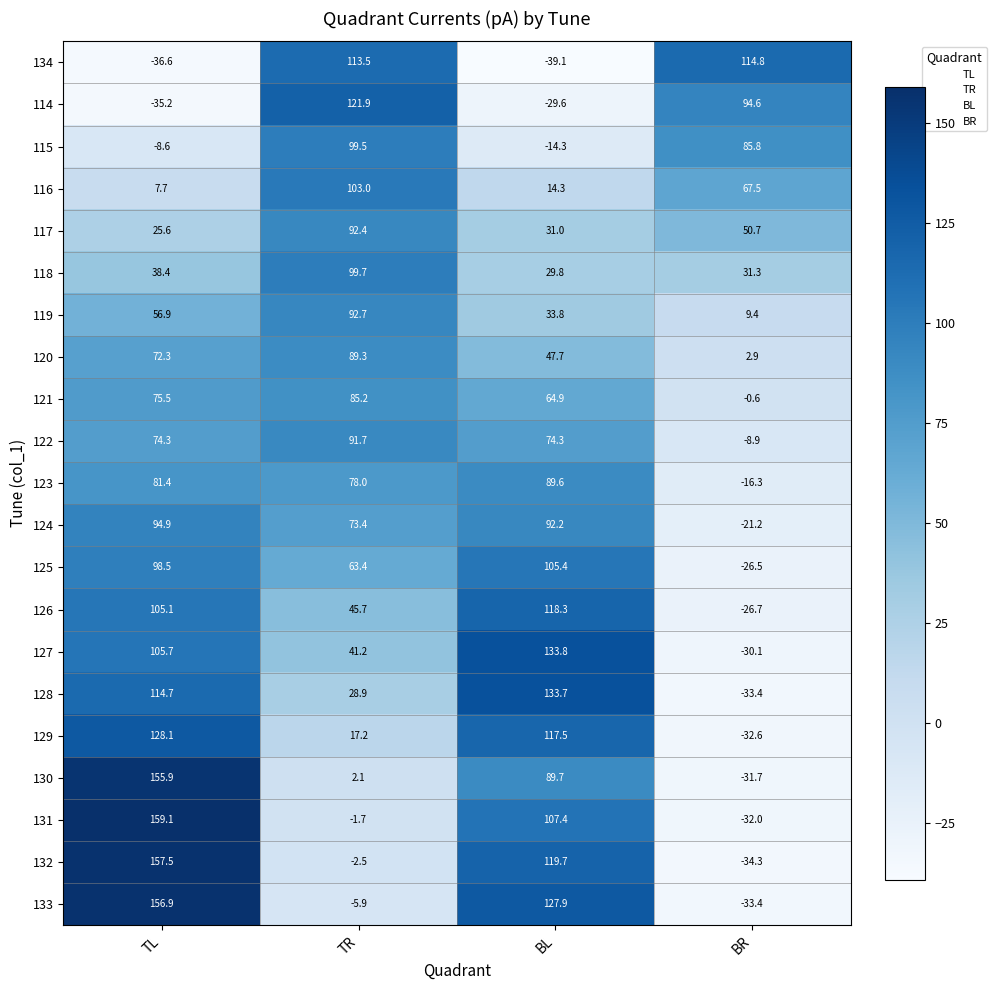

Which series has the largest total across all categories?

127